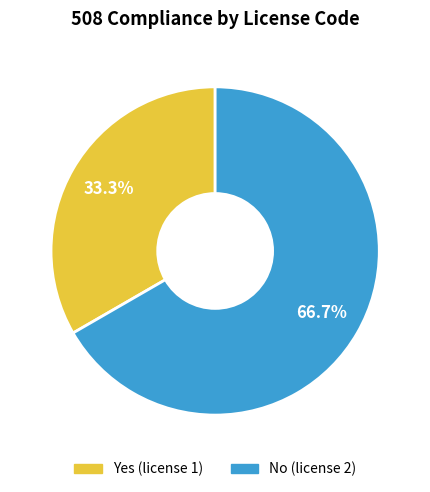

Does Yes represent more than half of the total?

No